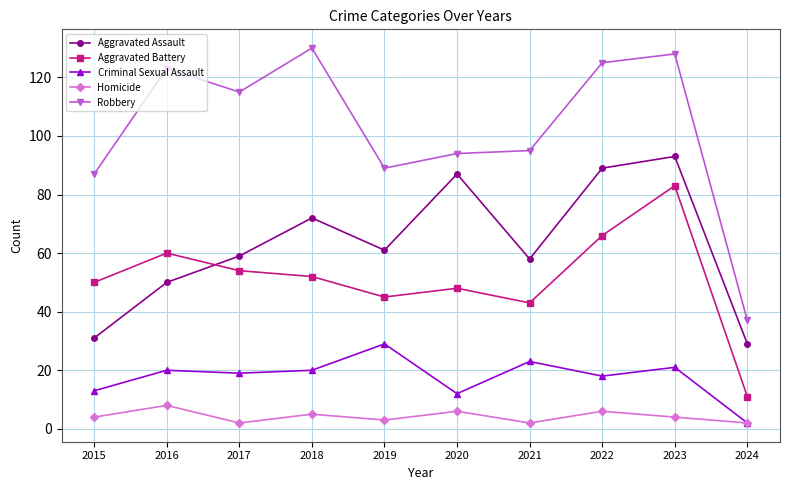

List the series in order of their peak value, highest first.

Robbery, Aggravated Assault, Aggravated Battery, Criminal Sexual Assault, Homicide